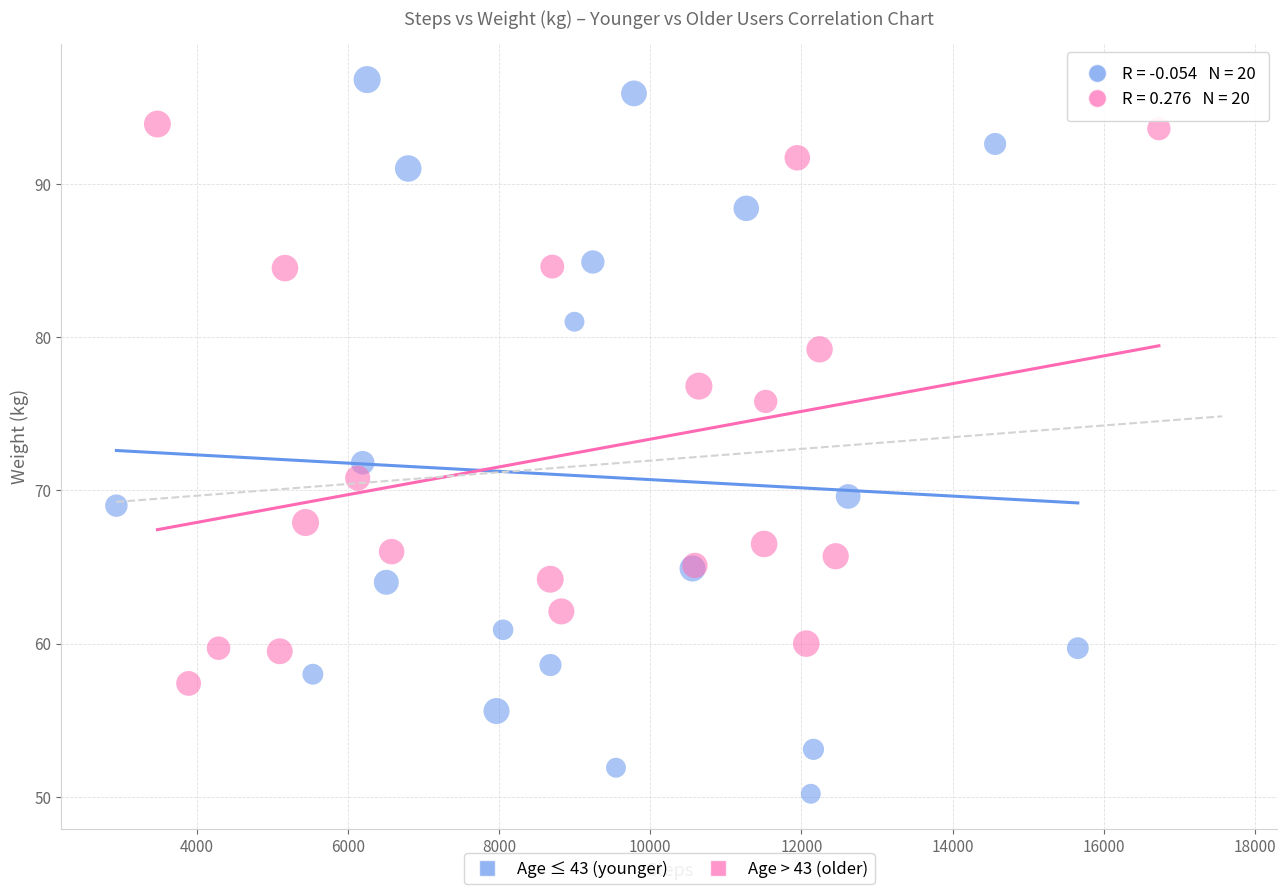

Which series contains the lowest Y value?

Age ≤ 43 (younger)